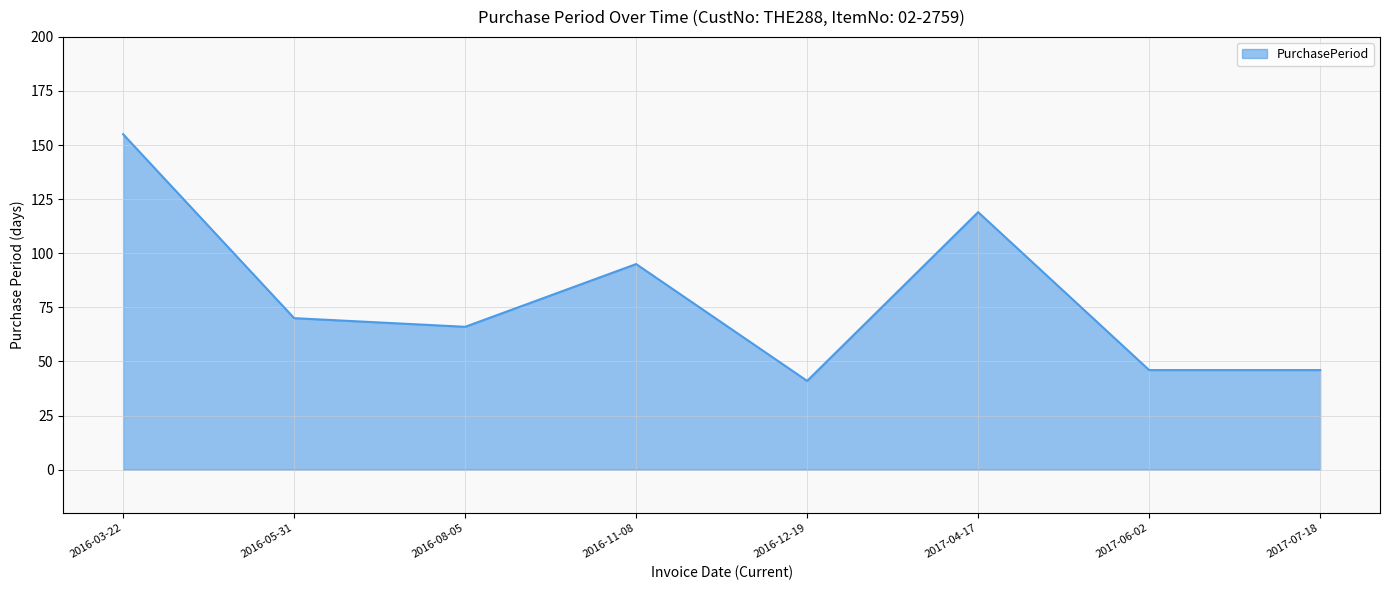

The chart shows a value of 62 at 2017-06-02. True or false?

False